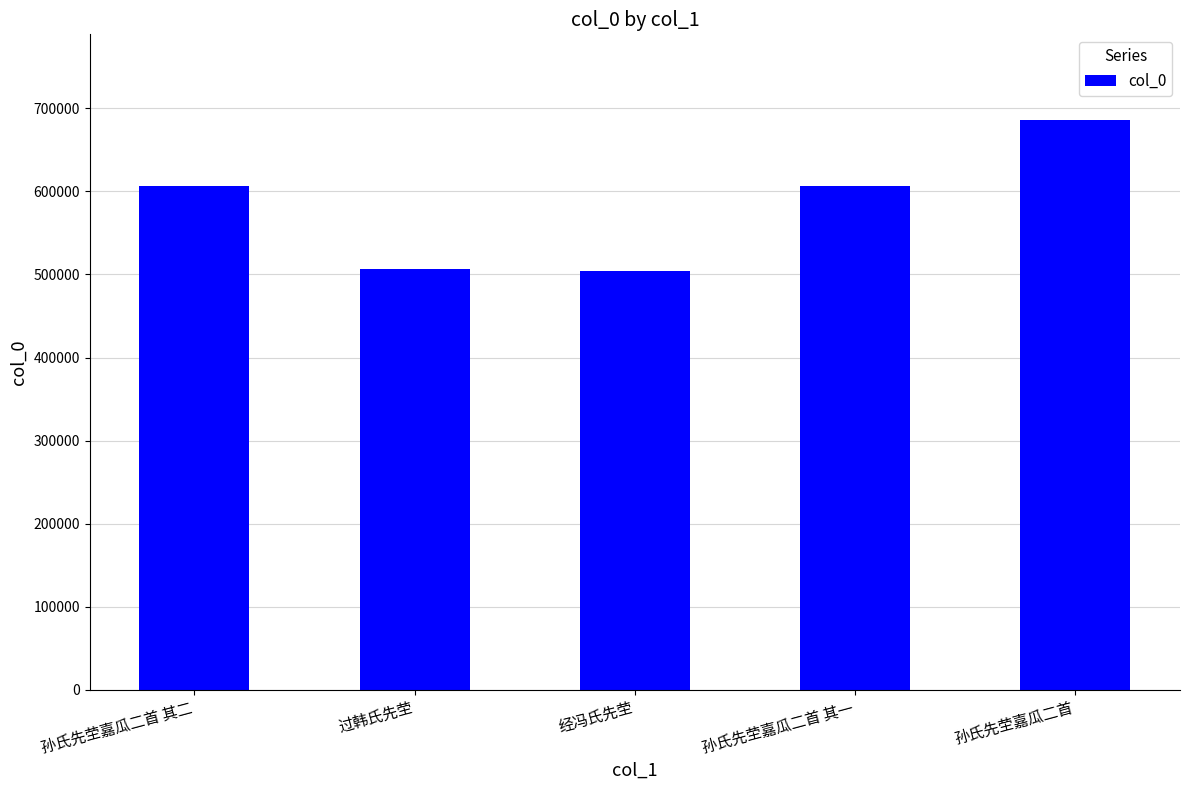

What is the label of the 5th bar from the left?

孙氏先茔嘉瓜二首